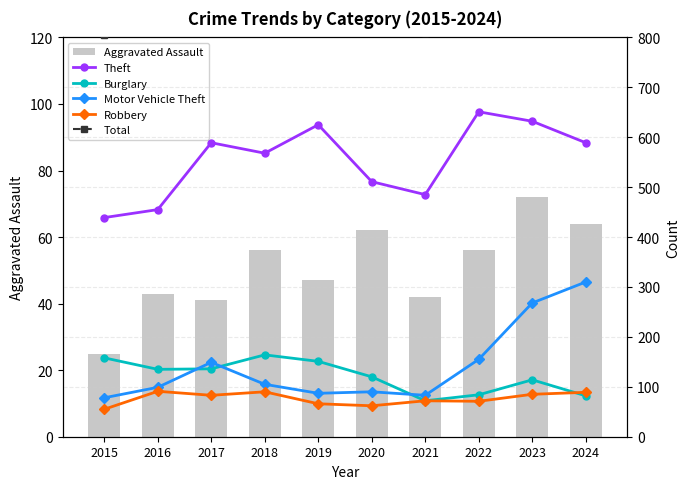

Is the value of Theft at 2019 greater than the value of Aggravated Assault at 2019?

Yes